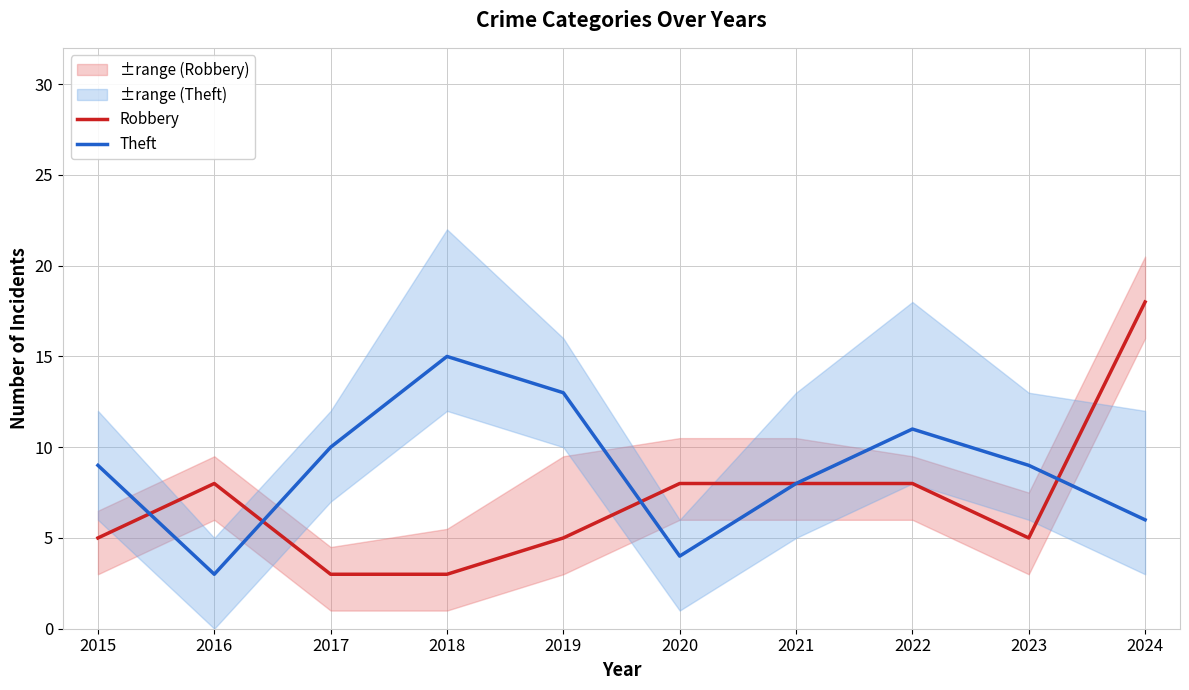

Is this an area chart (filled region under the line)?

No